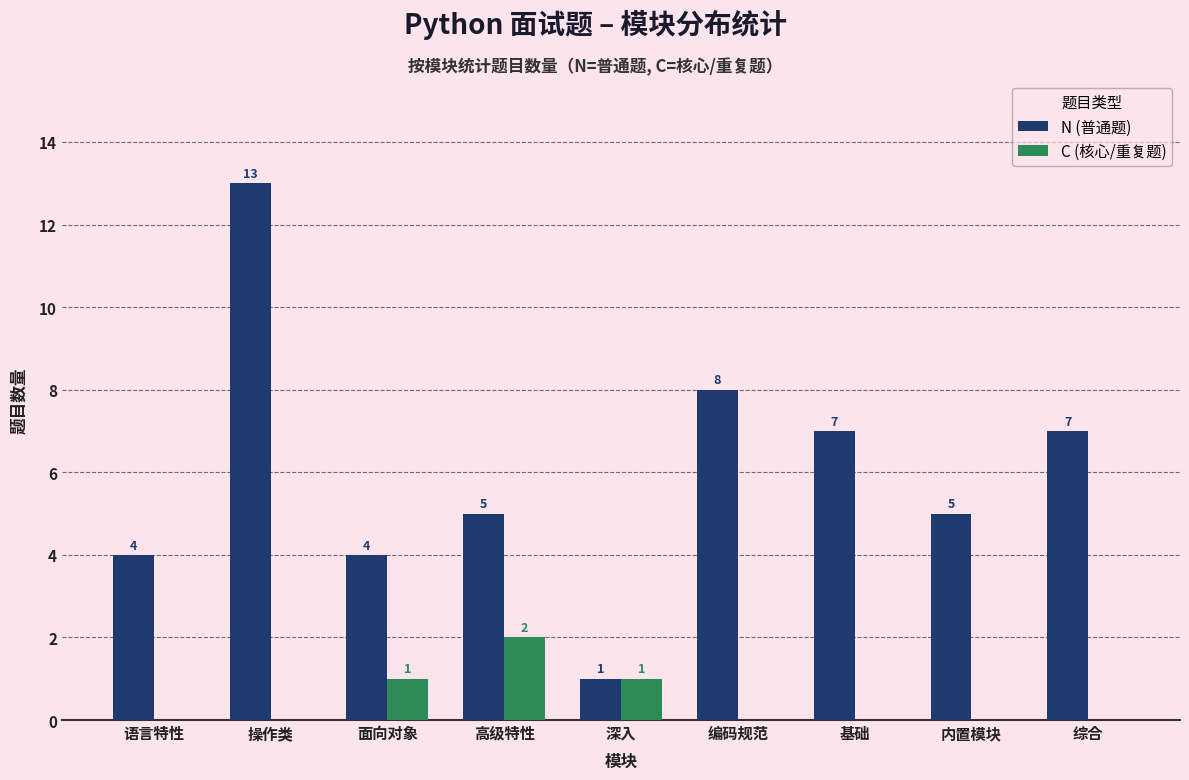

Does the chart contain stacked bars?

No